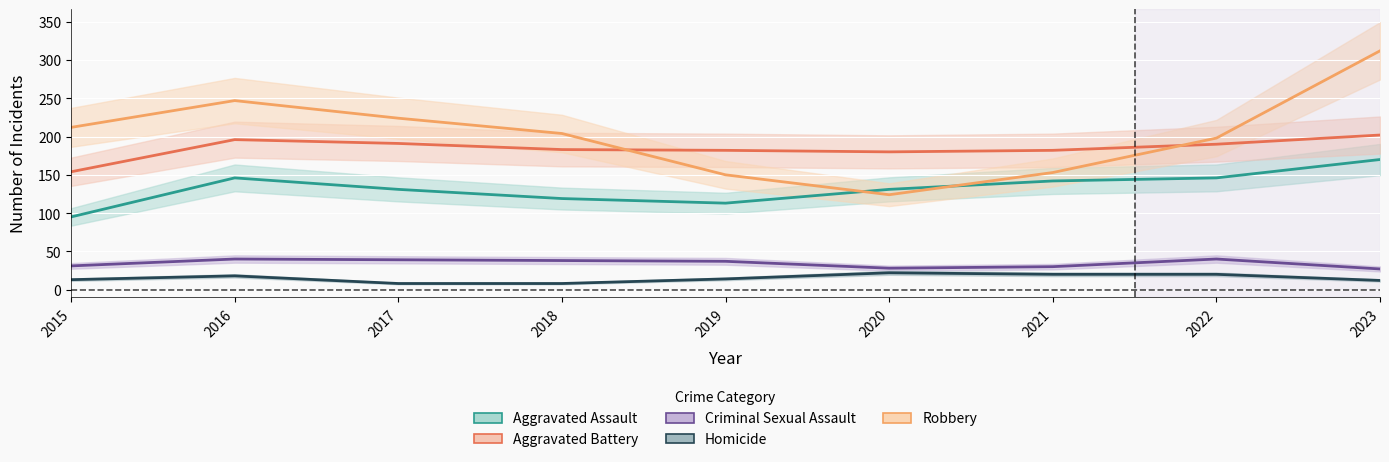

What is the difference between the maximum and second lowest values in the Criminal Sexual Assault series?

12